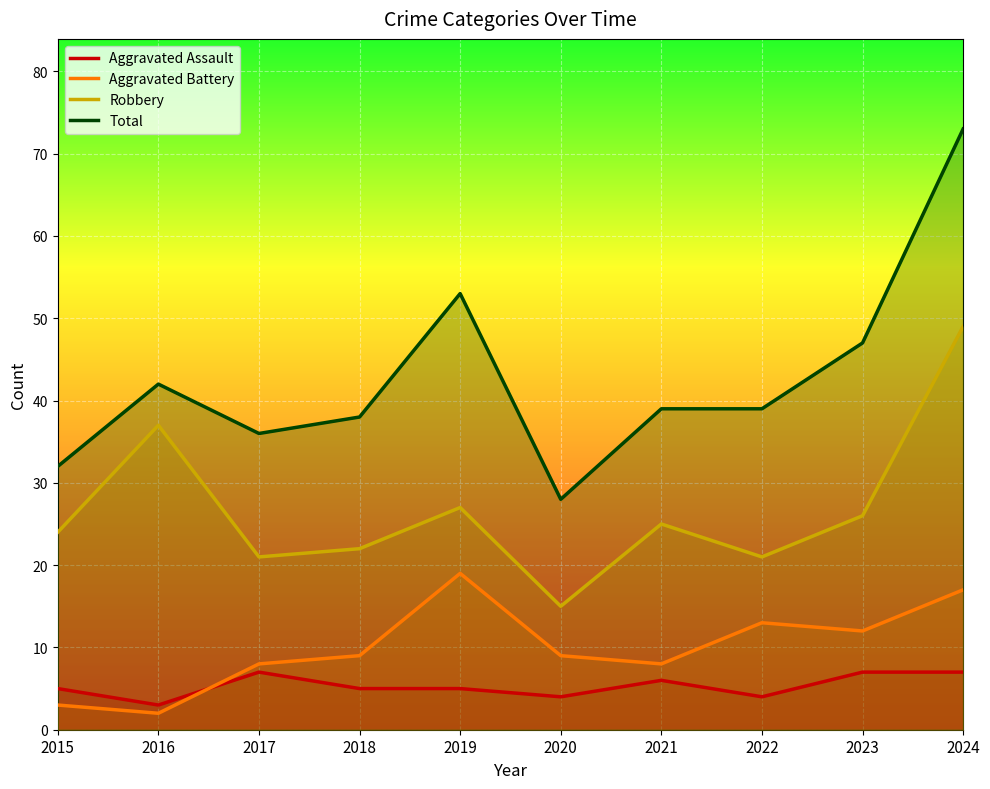

What is the greatest value displayed?

73